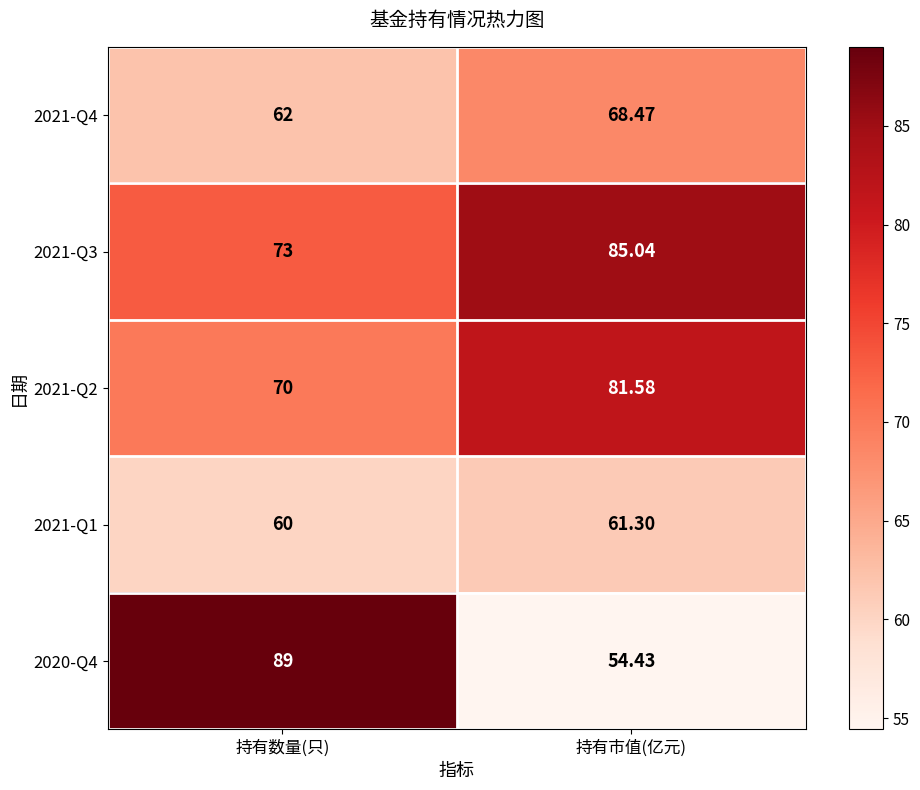

Rank the categories by 2021-Q4 value from lowest to highest.

持有数量(只), 持有市值(亿元)